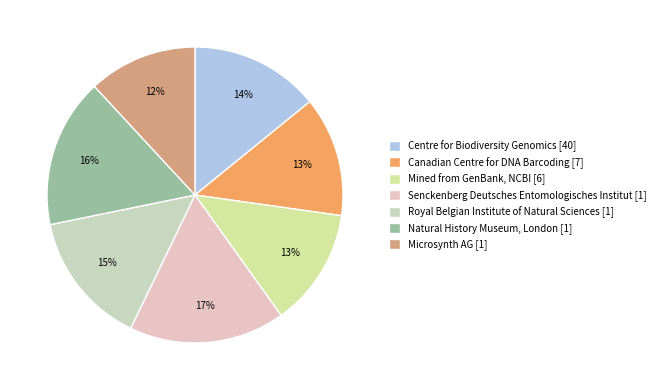

How many slices are in this pie chart?

7